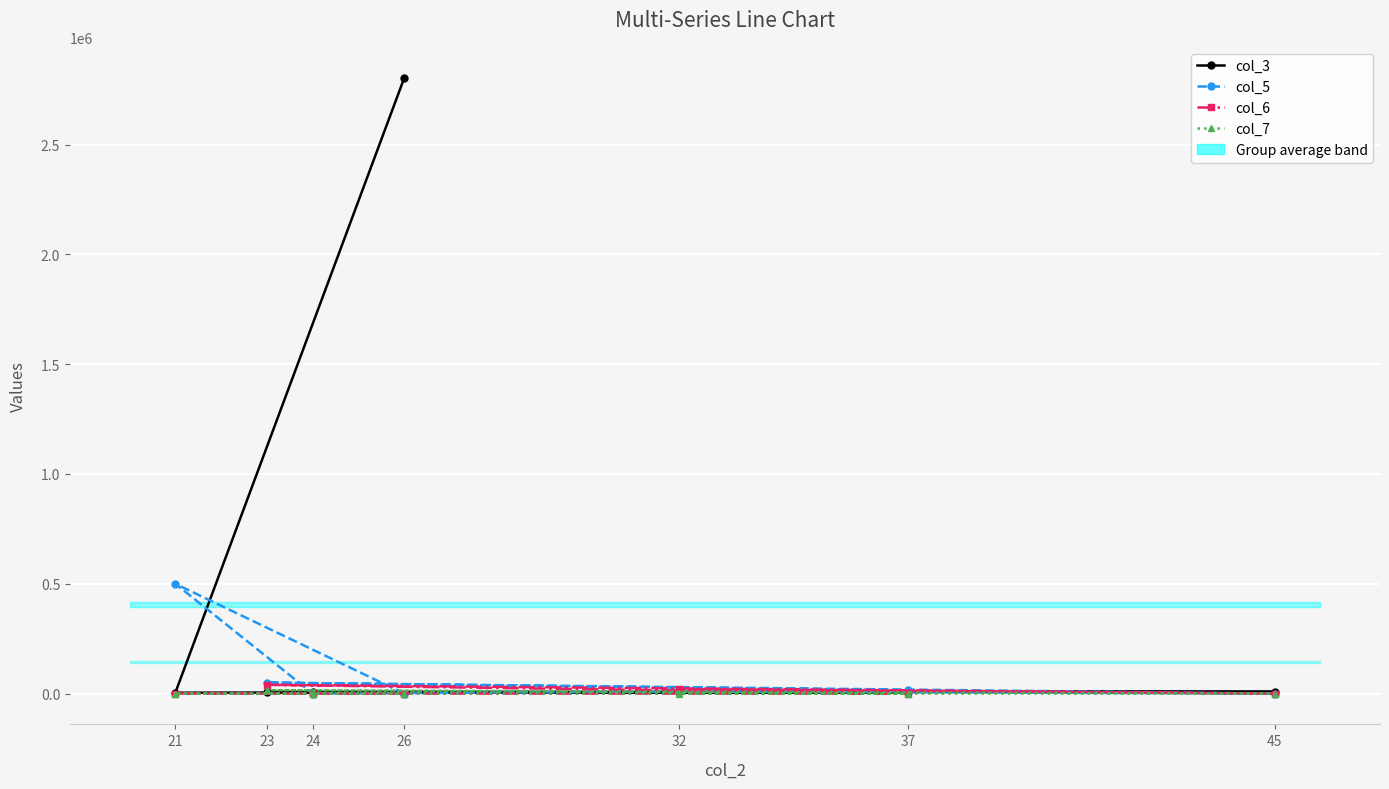

List the series in order of their peak value, highest first.

col_3, col_5, col_6, col_7